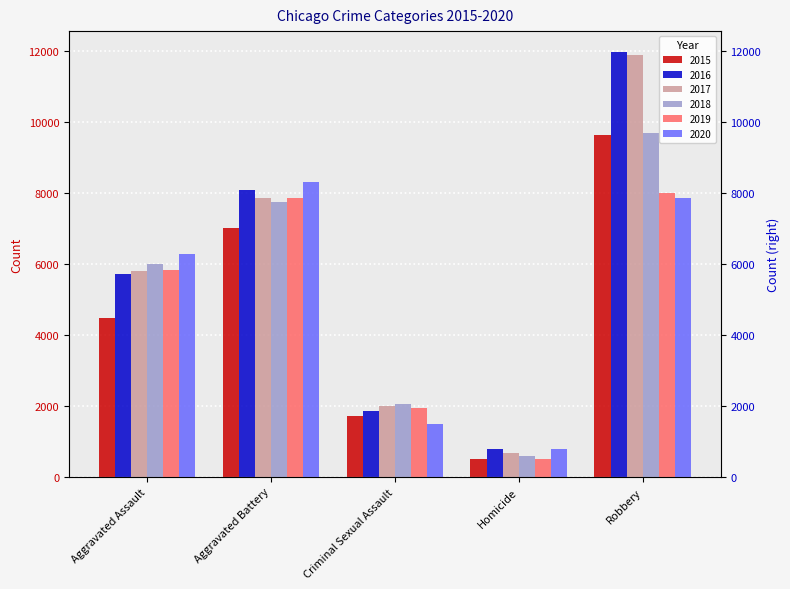

Read the 2018 value at Aggravated Assault, to the nearest 100.

6000